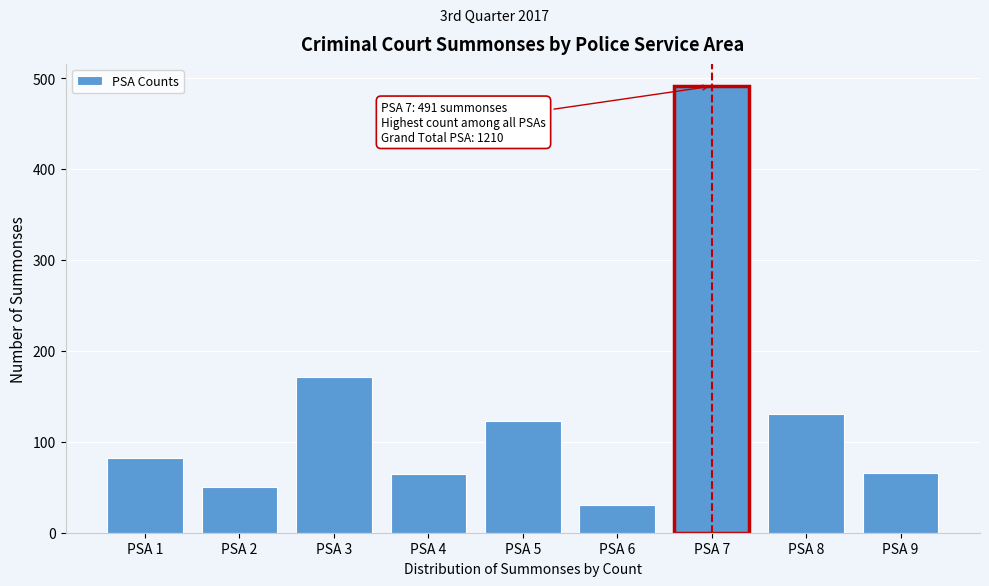

Is it true that the value at PSA 5 is 215?

False